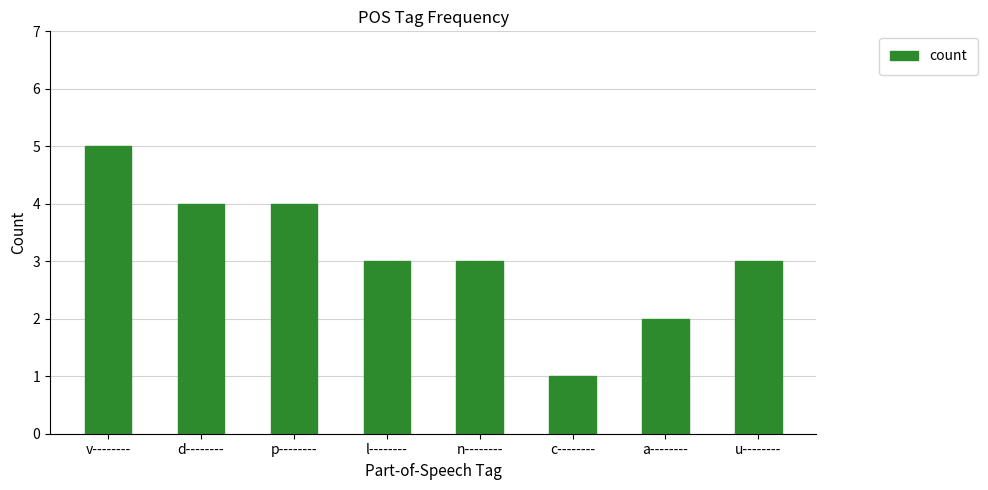

Are the bars horizontal?

No